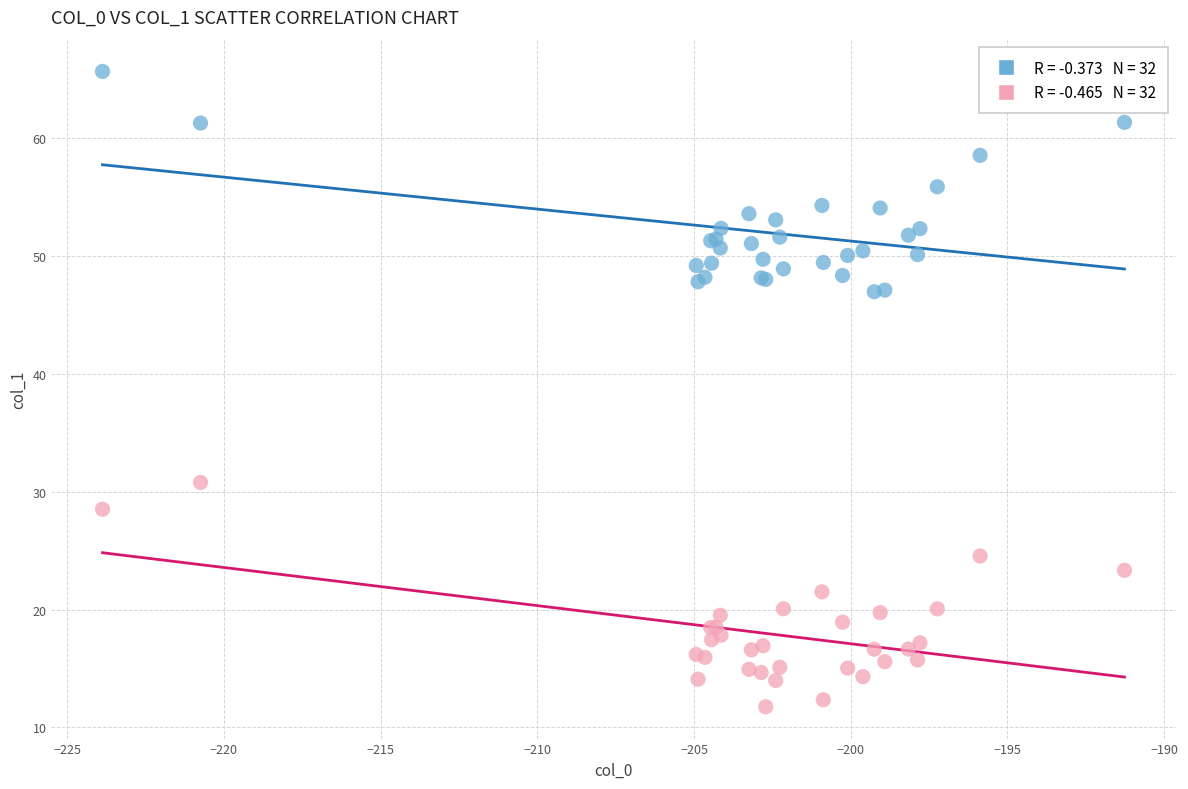

Across all series, what Y value is closest to 38?

30.8